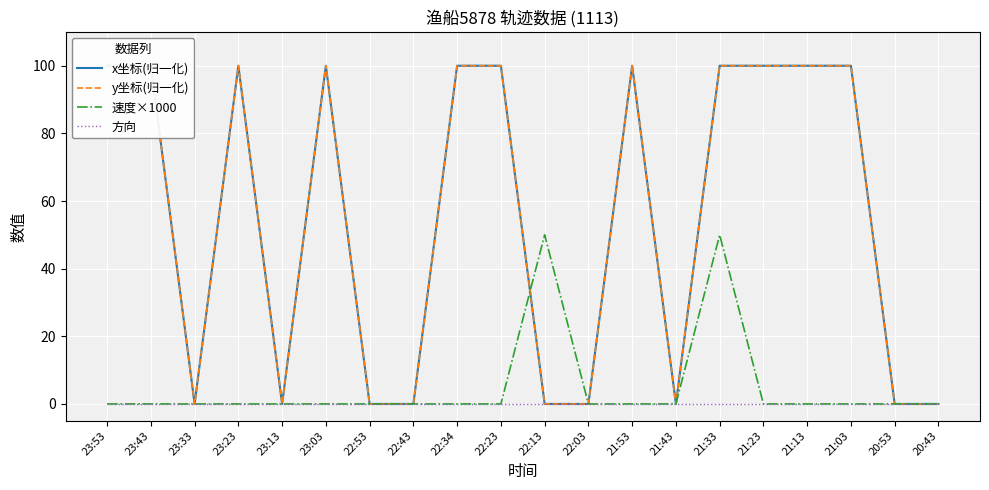

Count the number of data series in this chart.

4